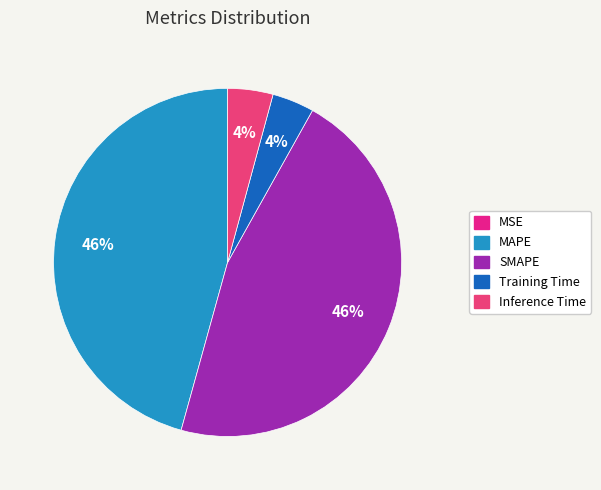

What is the smallest slice in the pie chart?

MSE